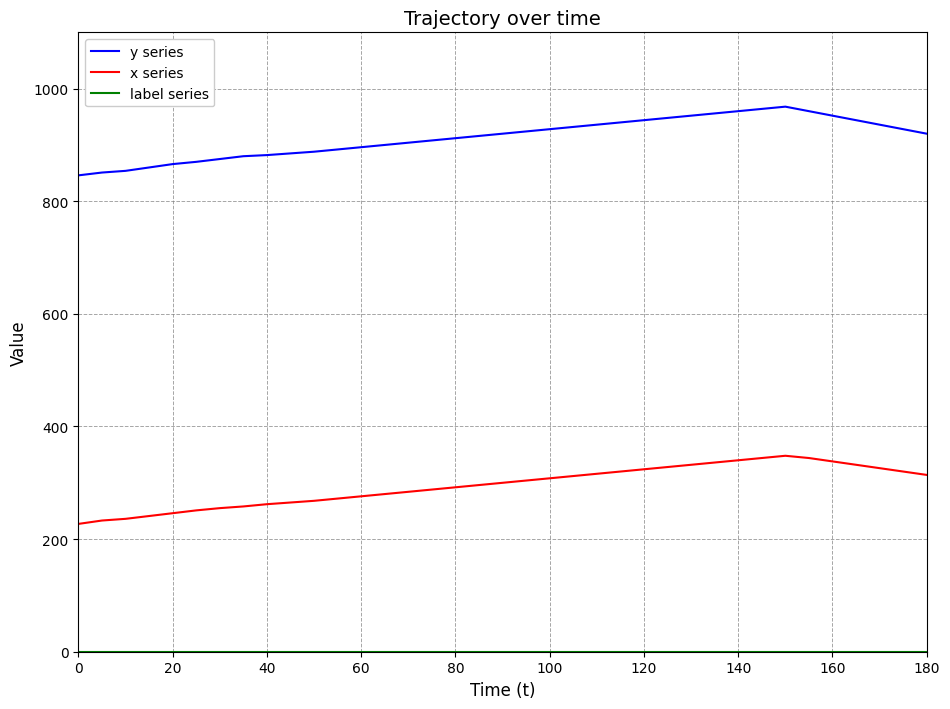

What is the average value of the x series series?

295